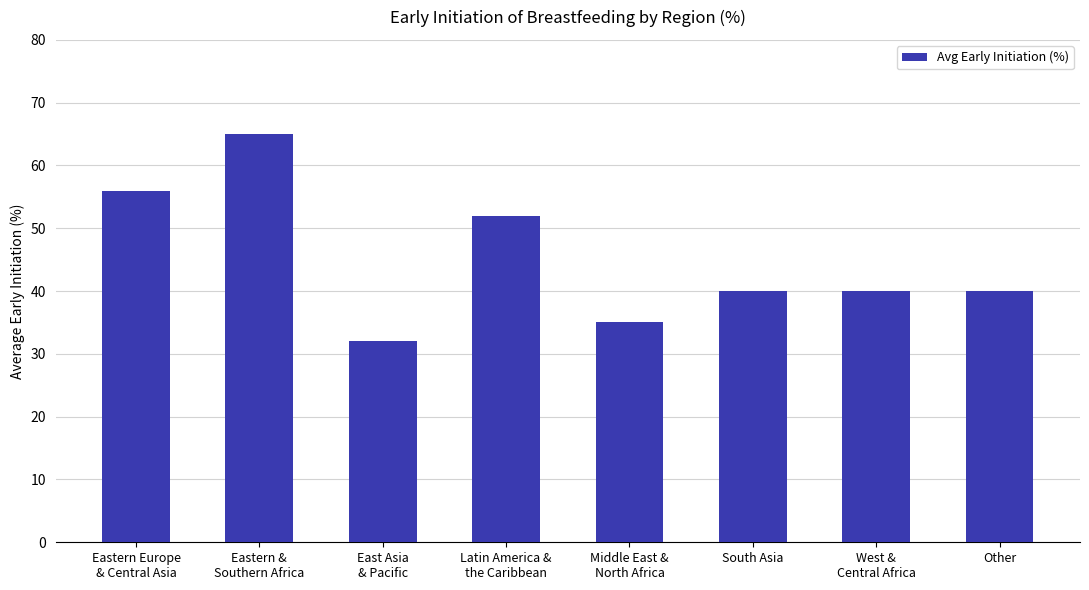

Is it true that the value at Middle East &
North Africa is 35?

True